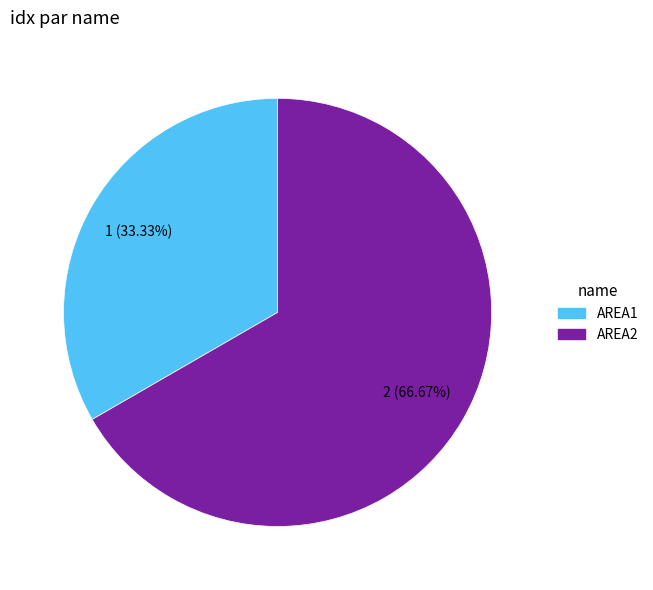

What is the ratio of the value at AREA2 to the value at AREA1?

2.0